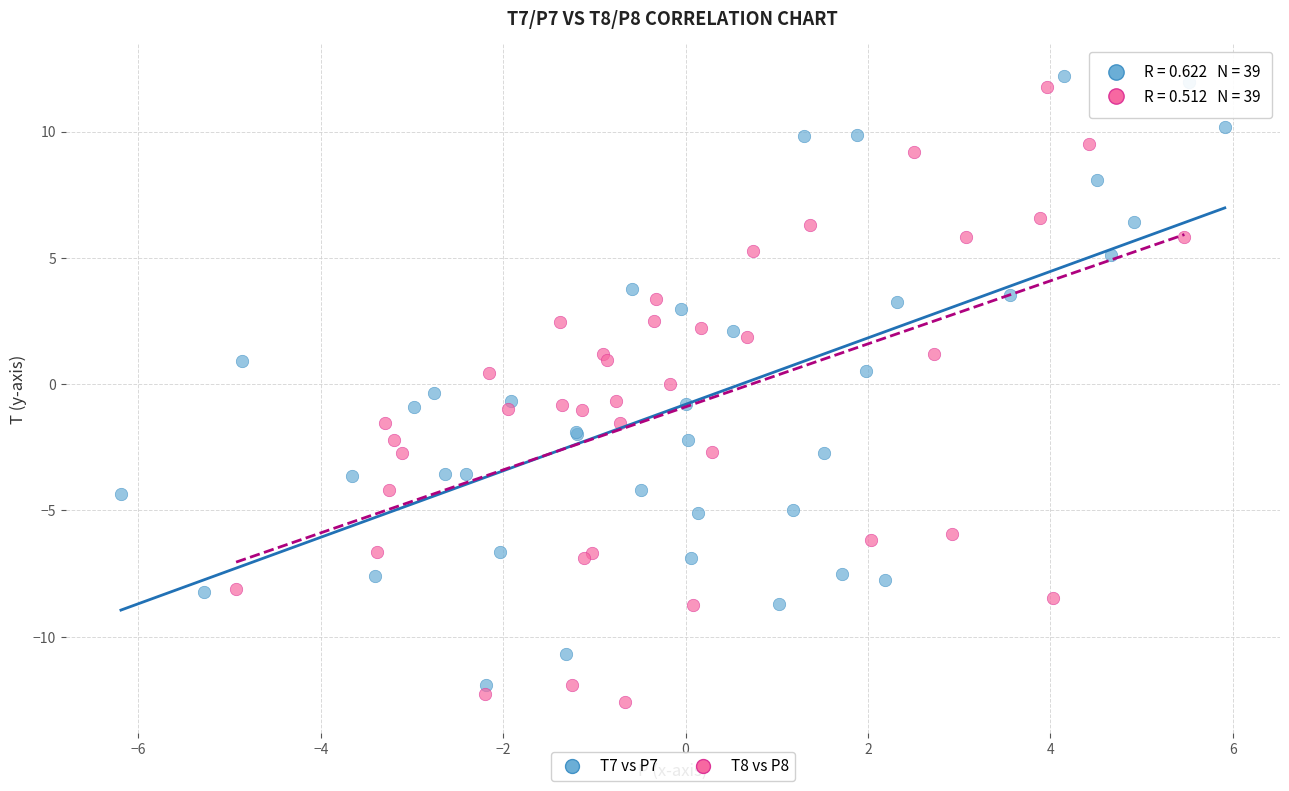

What are all the series names shown in the legend?

T7 vs P7, T8 vs P8